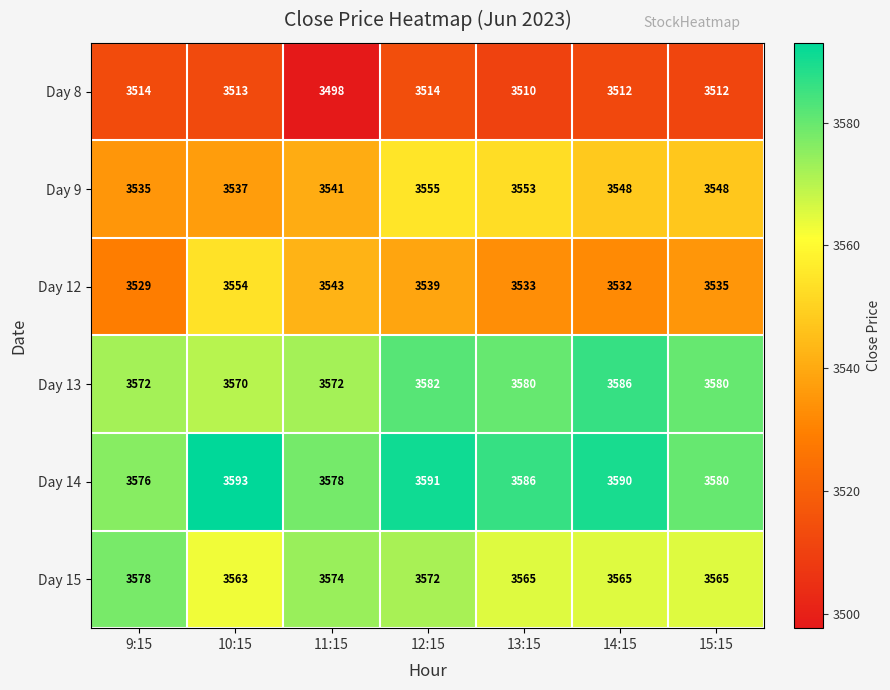

At which label is Day 14 closest to 3584?

13:15